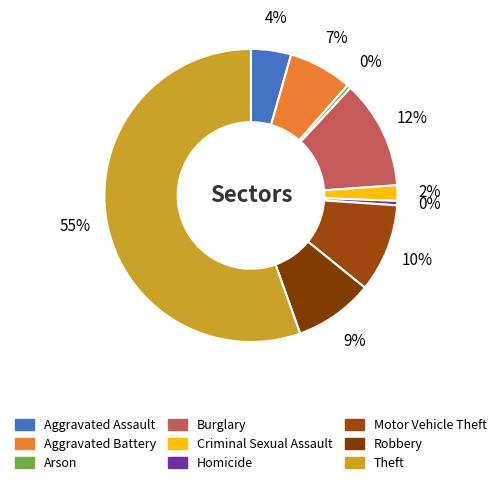

To the nearest percent, what is the average slice percentage?

11%